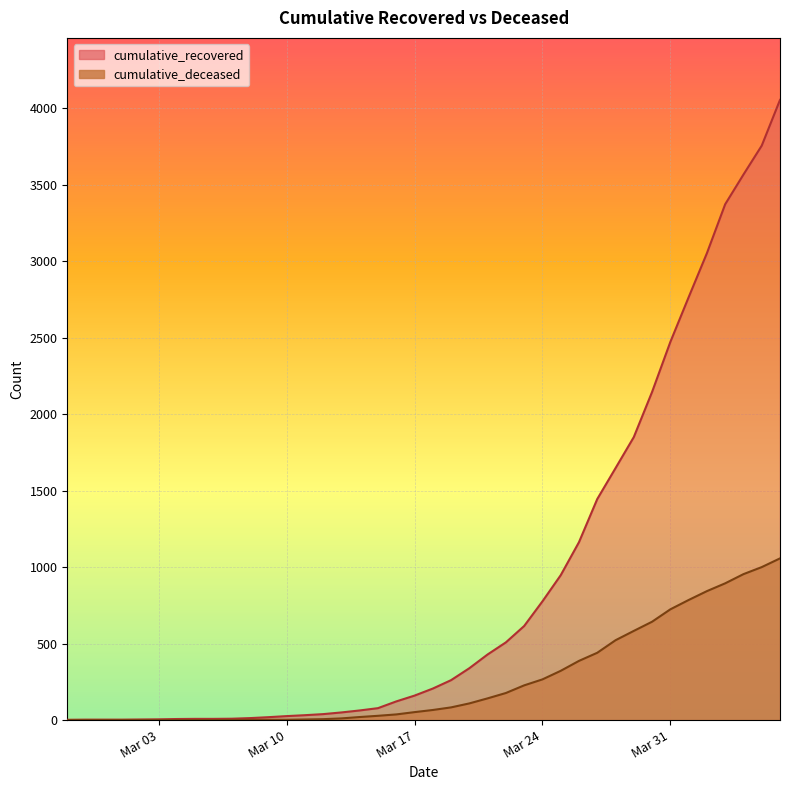

Does the chart display data point markers on the line(s)?

No